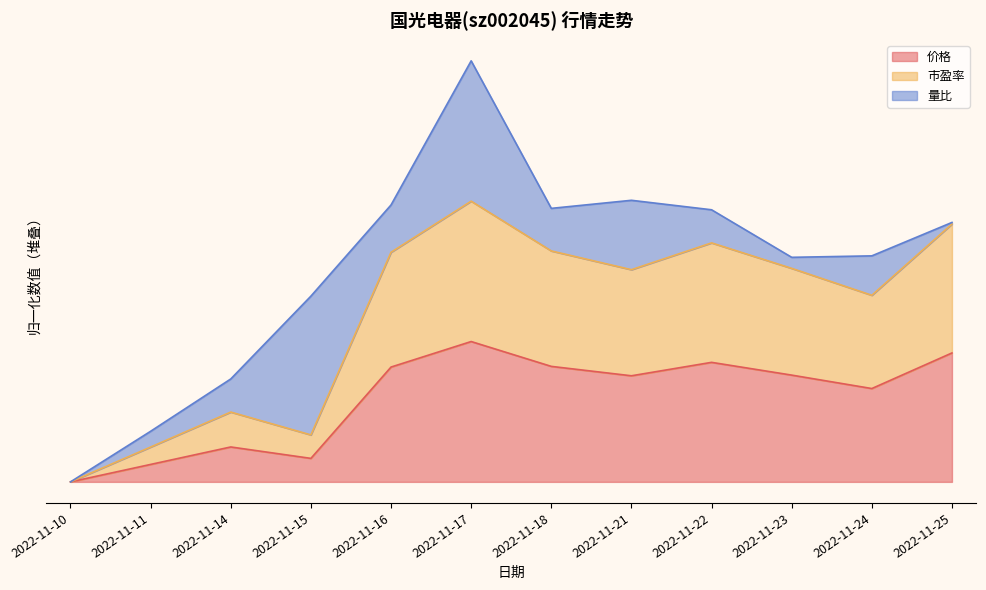

Is the value of 市盈率 at 2022-11-10 greater than the value of 价格 at 2022-11-16?

No